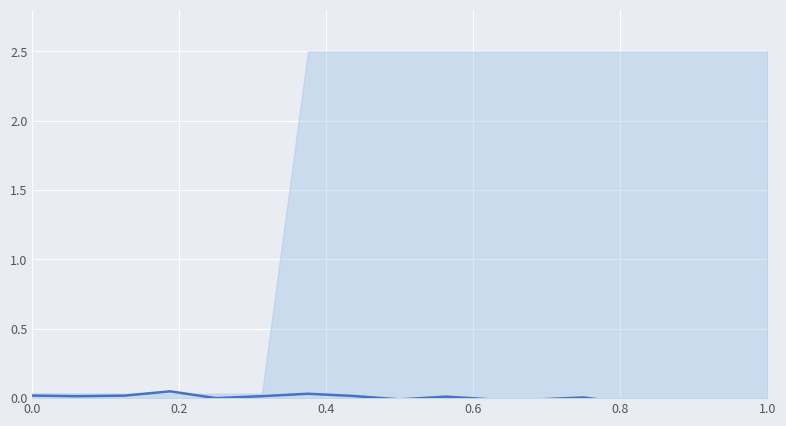

How many lines are shown in the chart?

1